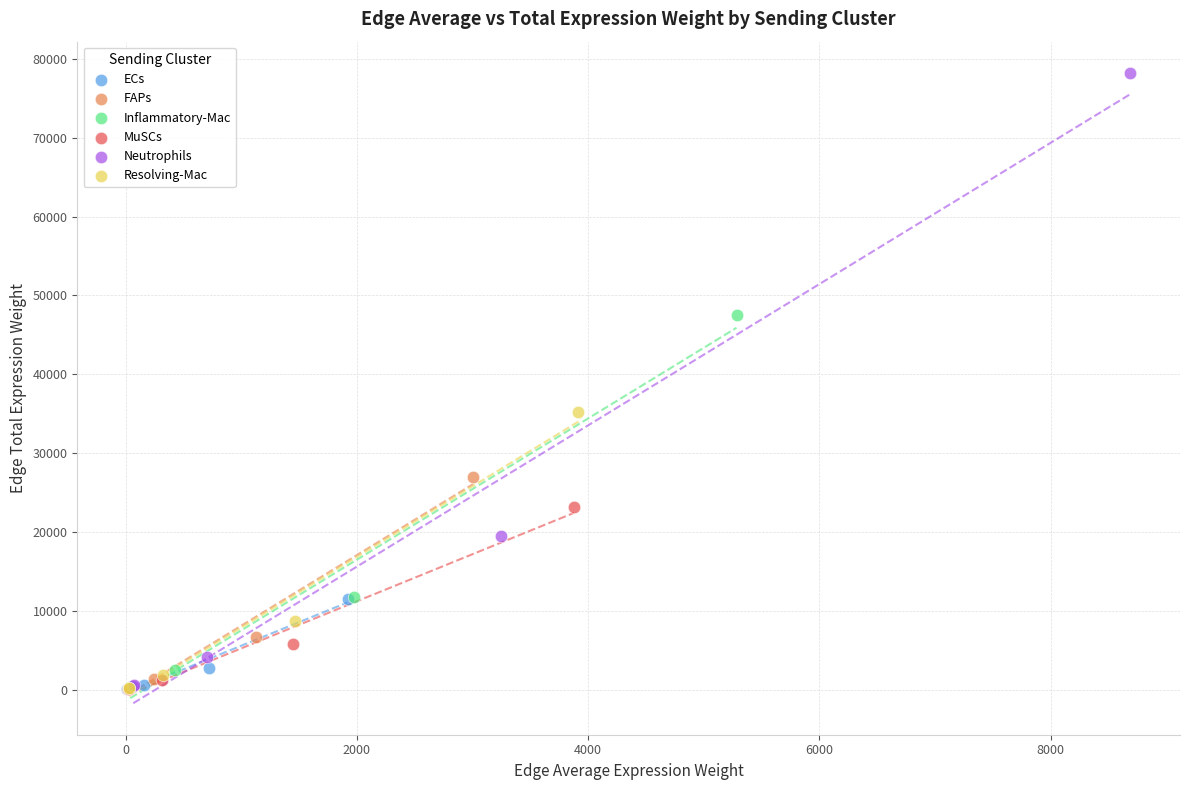

Which series reaches the maximum Y coordinate?

Neutrophils